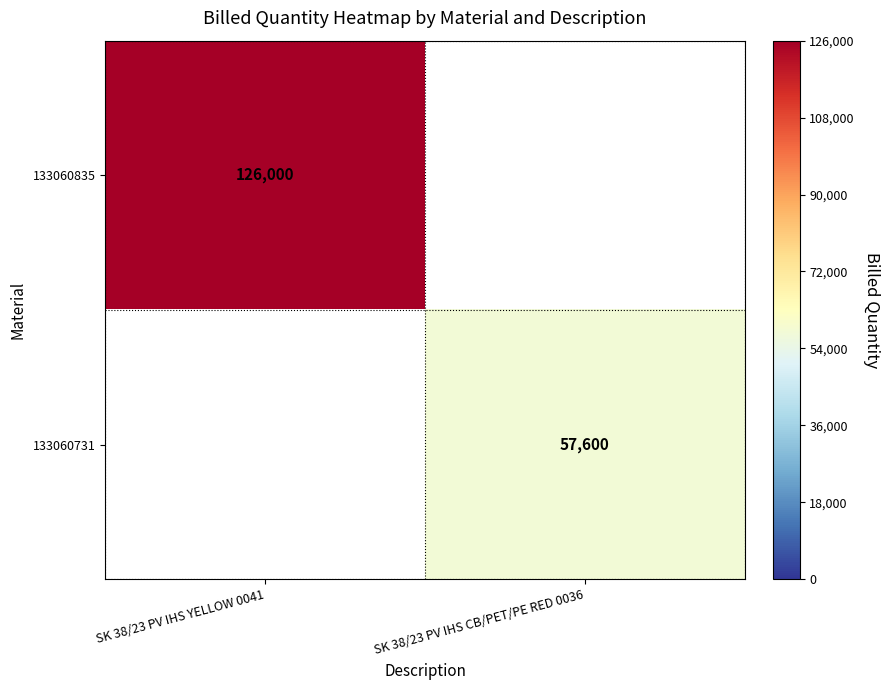

The value of 133060835 at SK 38/23 PV IHS YELLOW 0041 is 51283. True or false?

False